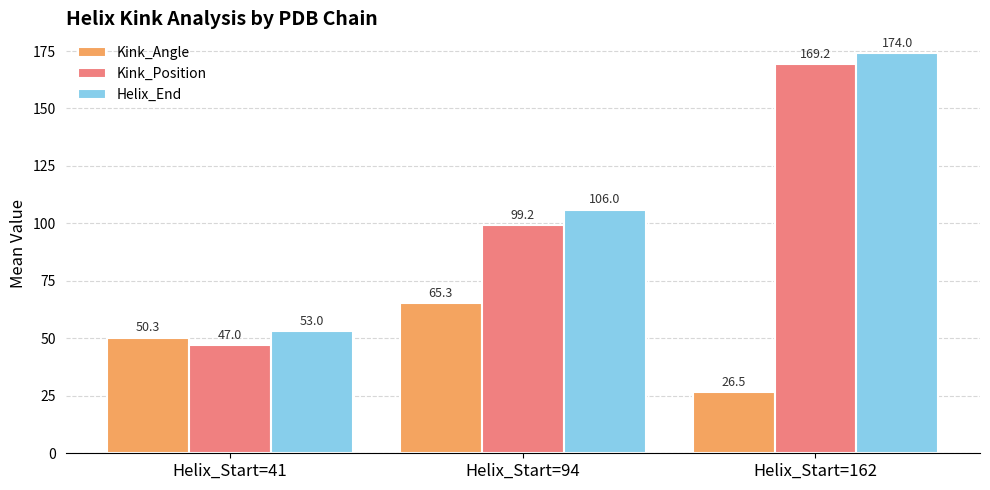

What are all the series names shown in the legend?

Kink_Angle, Kink_Position, Helix_End